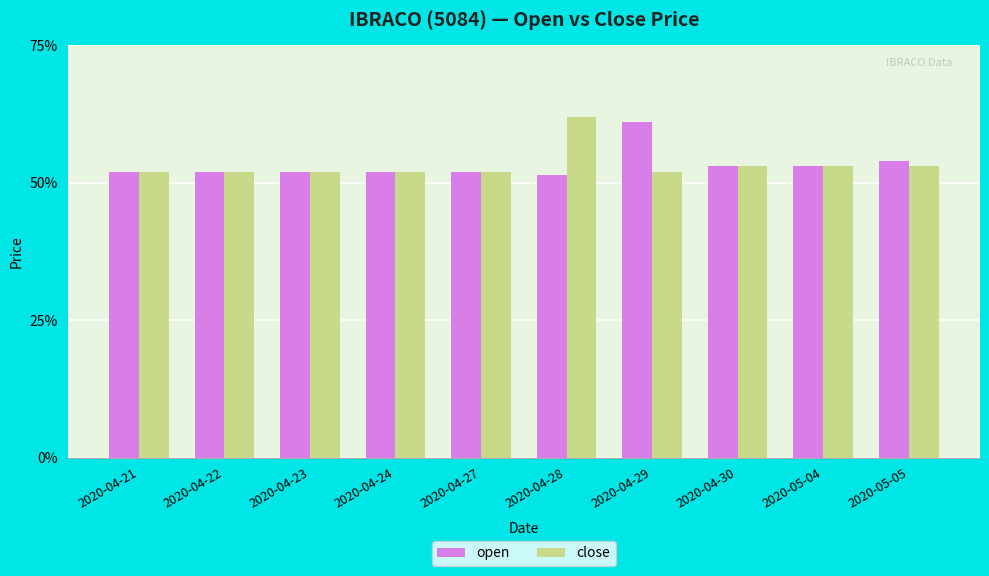

What are all the series names shown in the legend?

open, close